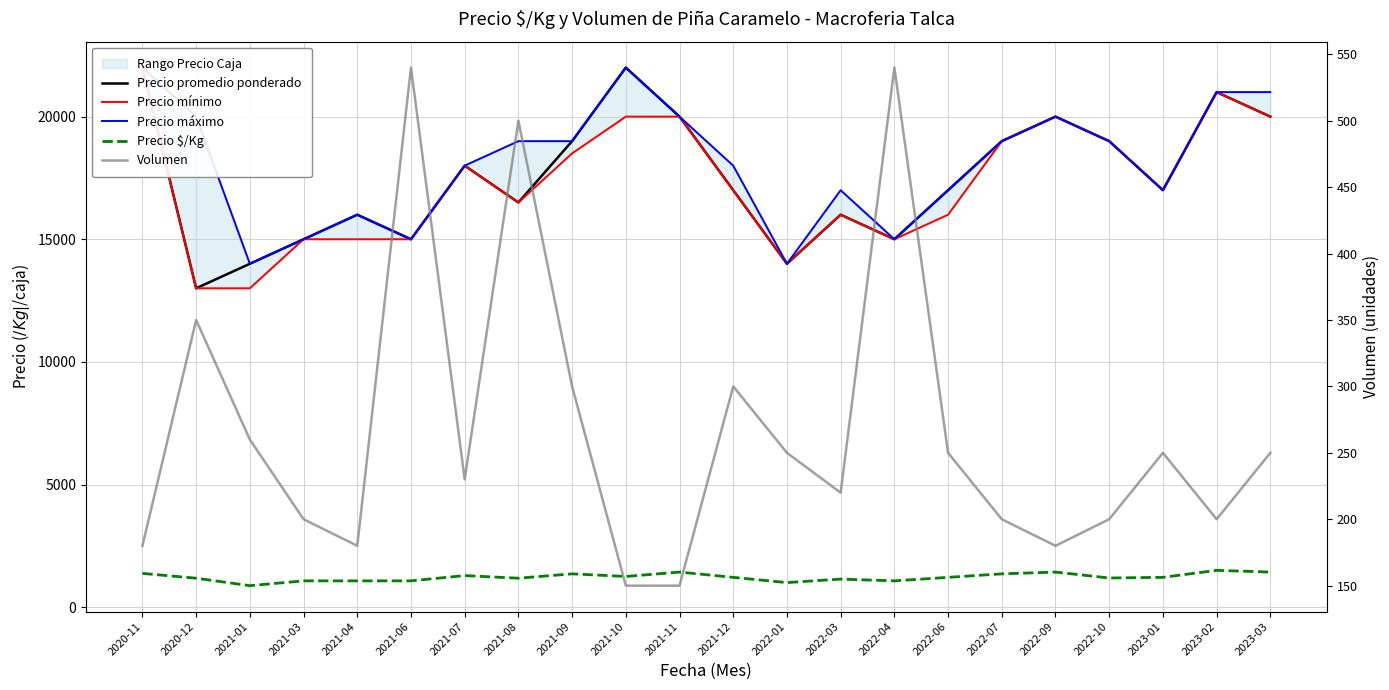

Count the number of data series in this chart.

5